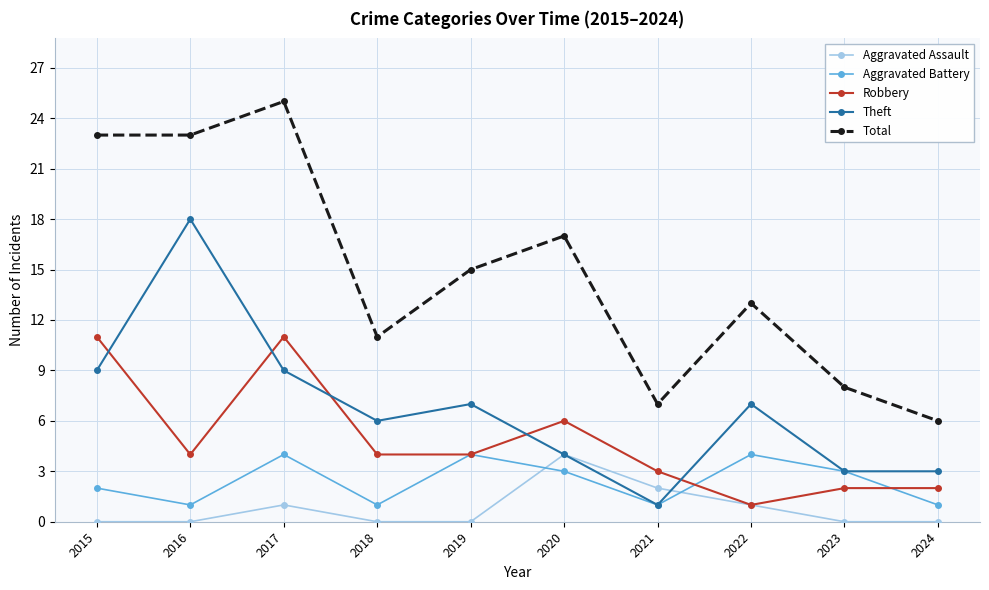

At which label does Aggravated Battery first exceed 3?

2017